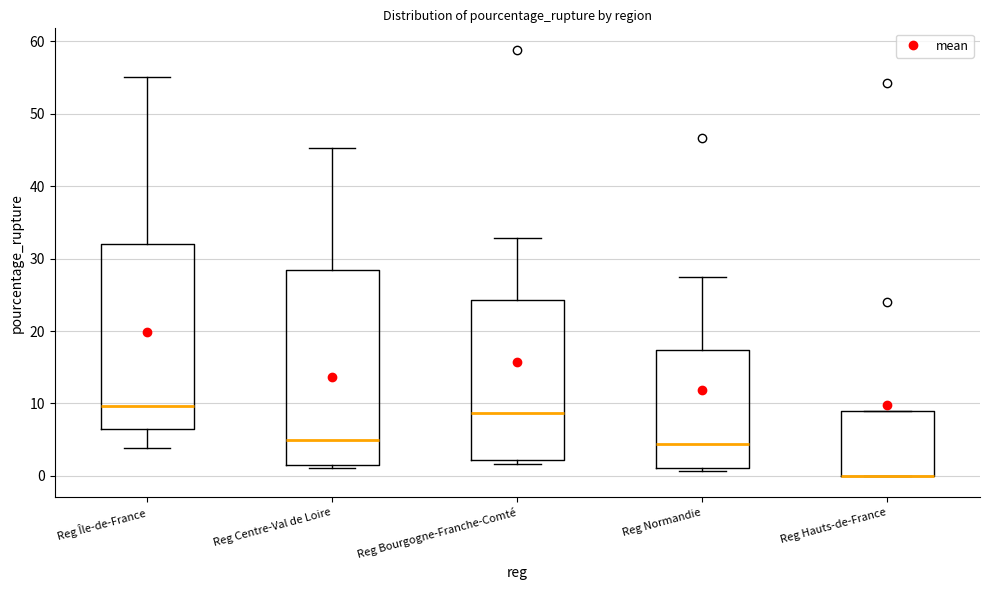

Where does the median line of the box for Reg Île-de-France sit on the y-axis? The values are not printed on the chart, so give them approximately, as read against the axis.

10